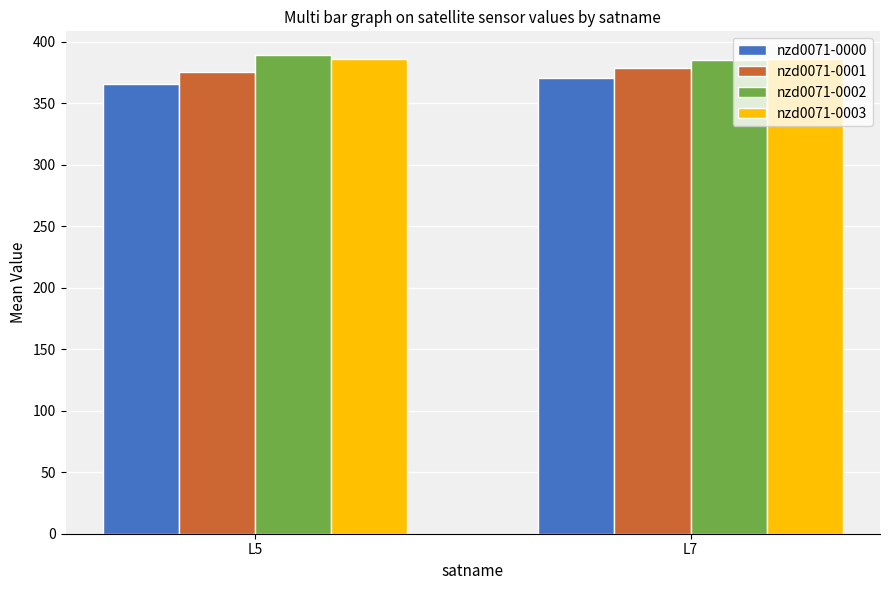

Which category has the highest value in the nzd0071-0002 series?

L5